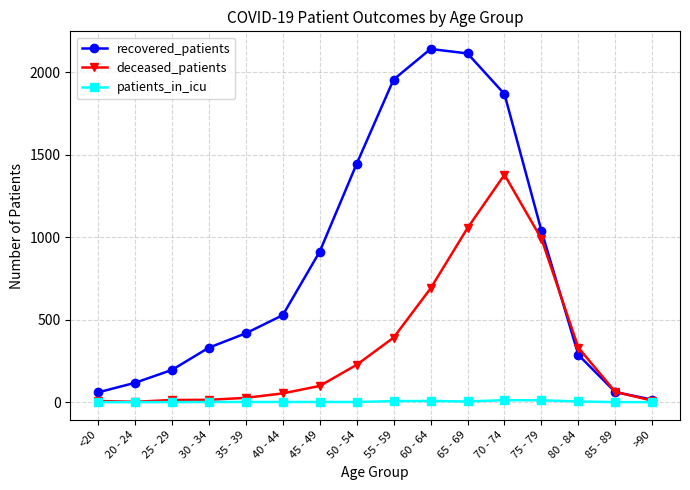

Which series has the widest spread of values?

recovered_patients